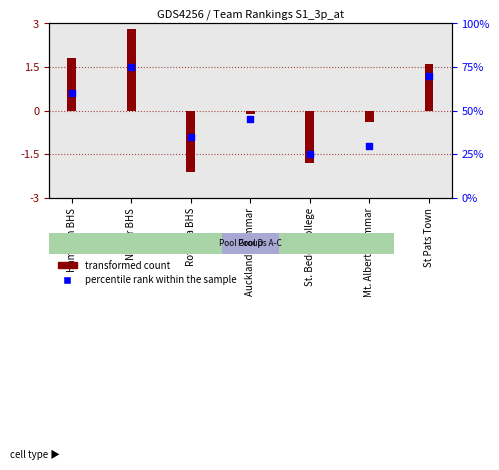

Which has a higher value, St. Bedes College or Mt. Albert Grammar?

Mt. Albert Grammar